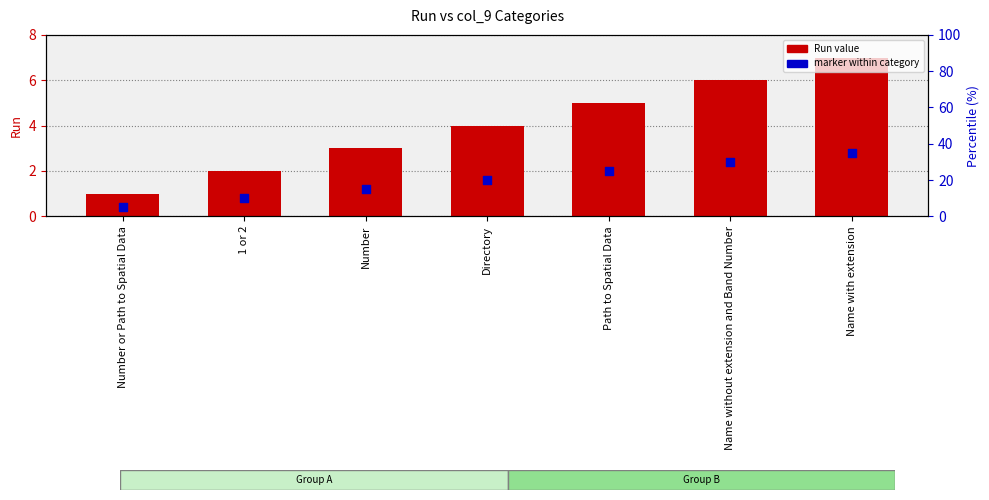

At how many categories does at least one series exceed 1?

6